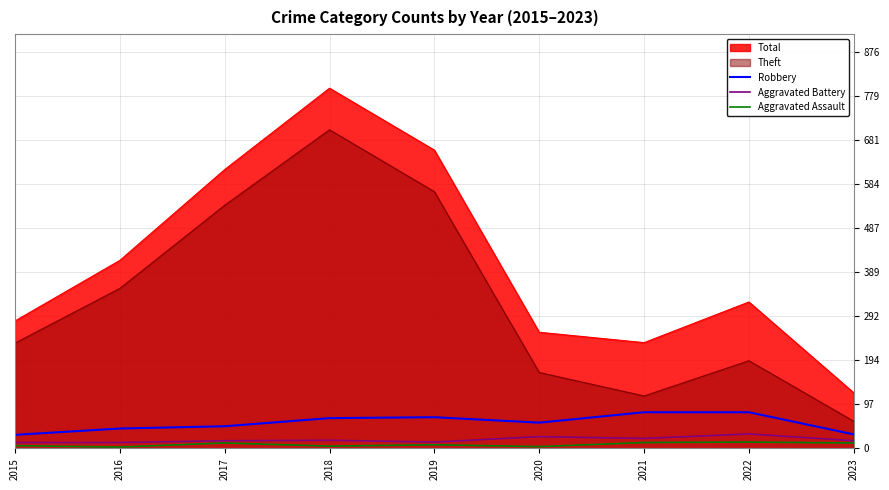

Rank the categories by Total value from highest to lowest.

2018, 2019, 2017, 2016, 2022, 2015, 2020, 2021, 2023